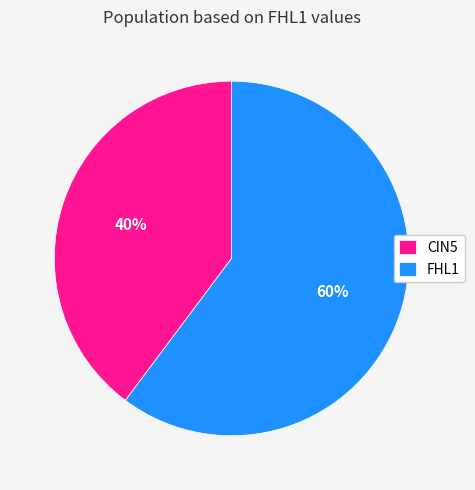

The FHL1 slice represents 52% of the pie. True or false?

False